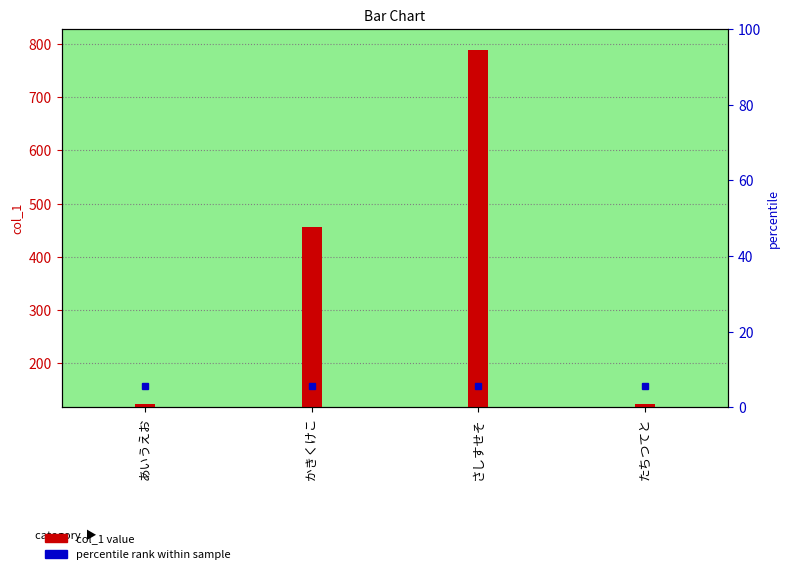

What is the label of the 2nd bar from the right?

さしすせそ